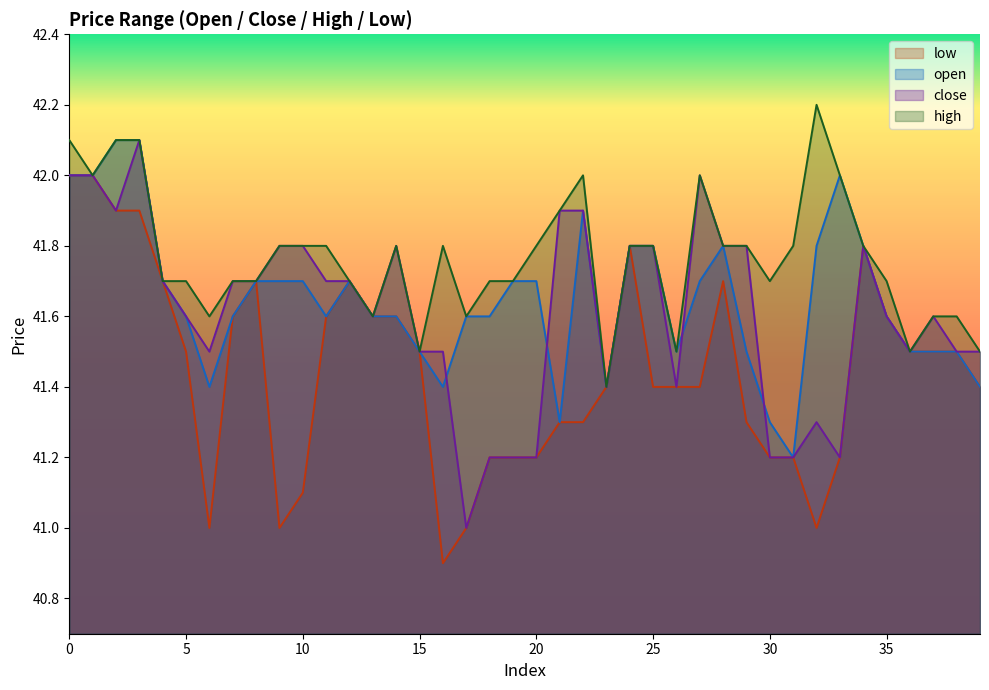

Which category has the highest value in the close series?

3